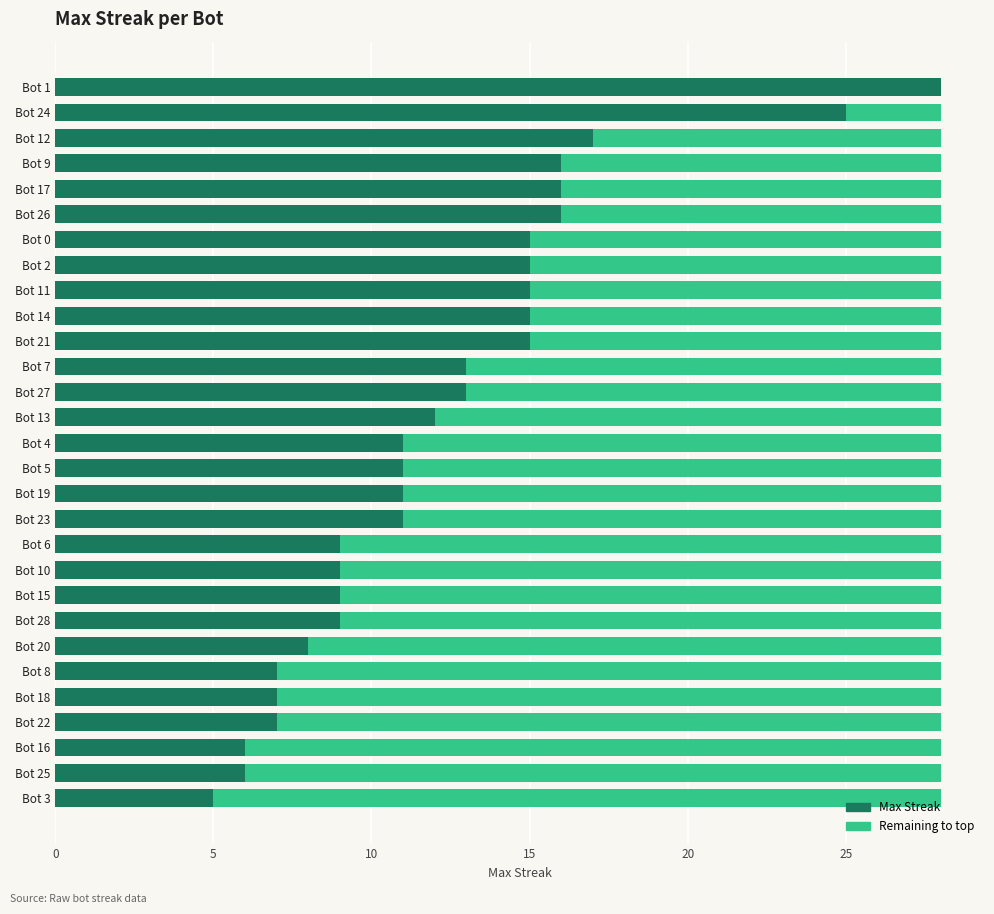

Count the number of categories in the chart.

29